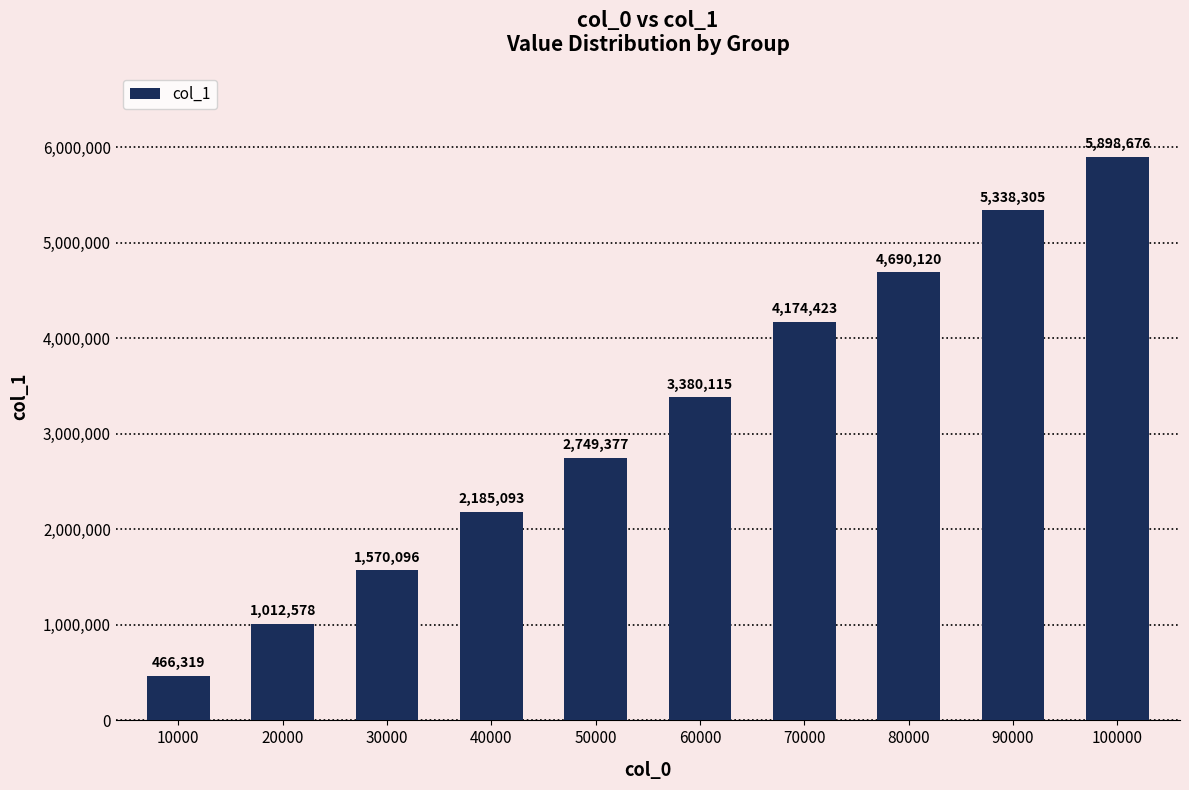

What is the maximum value shown in the chart?

5898676